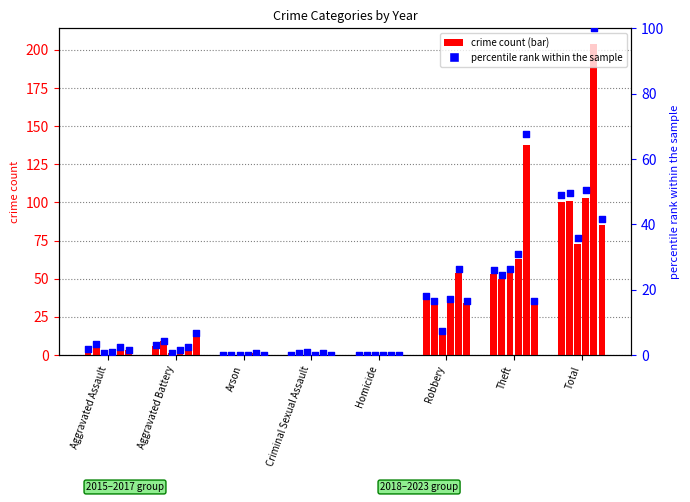

What is the change in value from Arson to Robbery?

+18.1